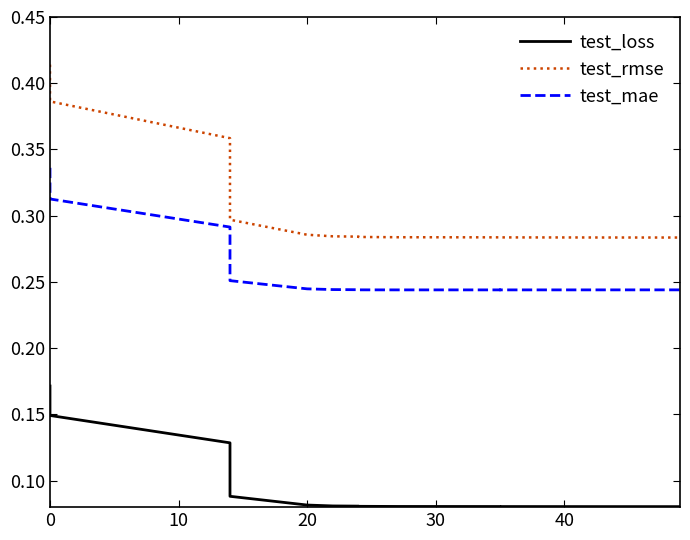

What is the label of the 6th point from the left?

40